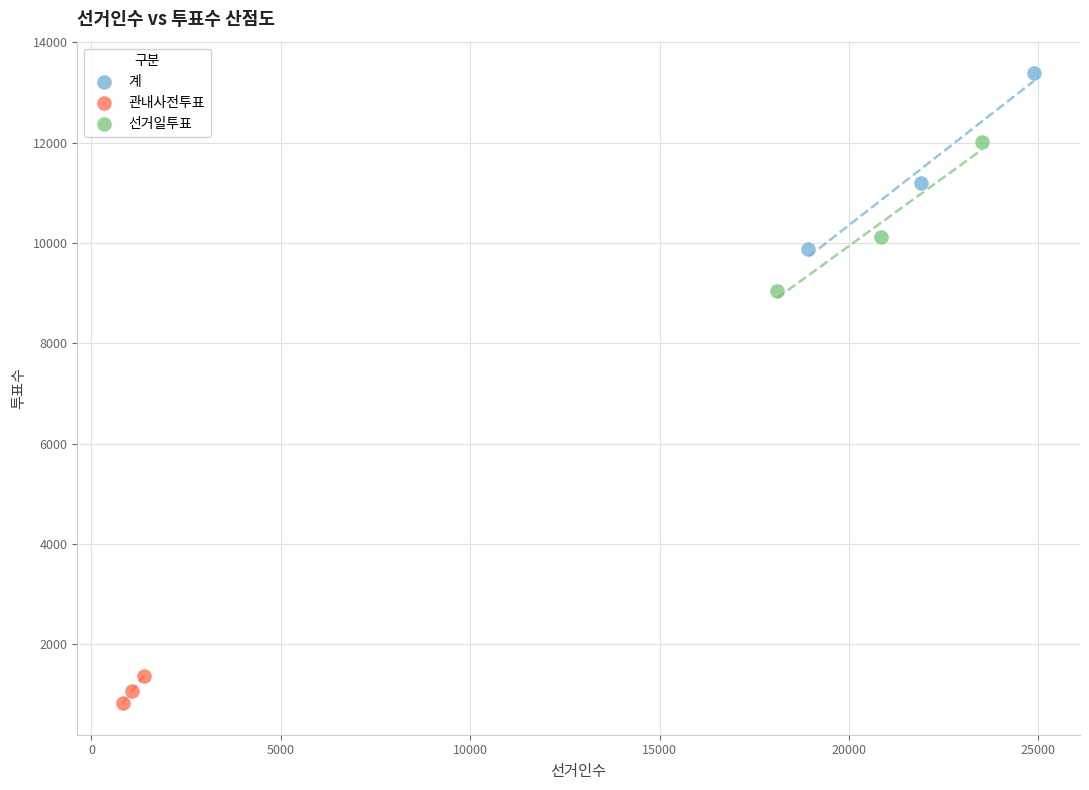

Which series reaches the minimum Y coordinate?

관내사전투표